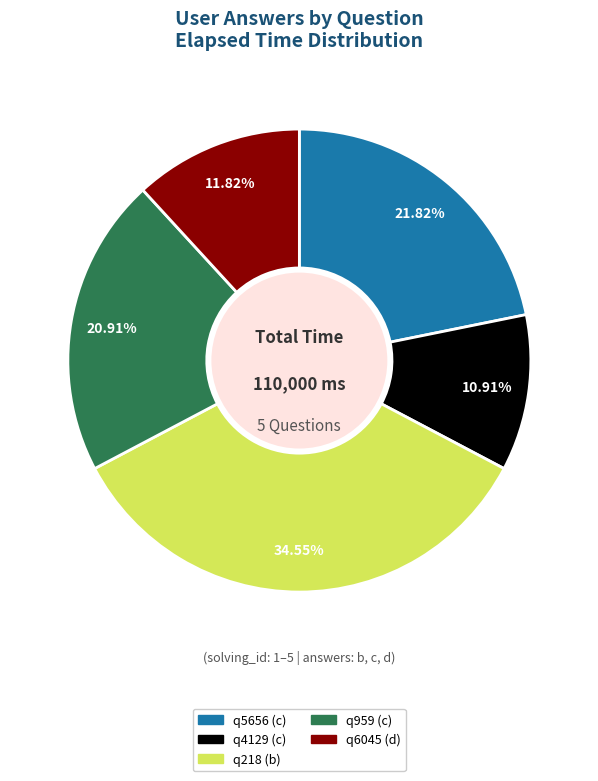

What percentage is the q6045 (d) slice, to the nearest percent?

12%